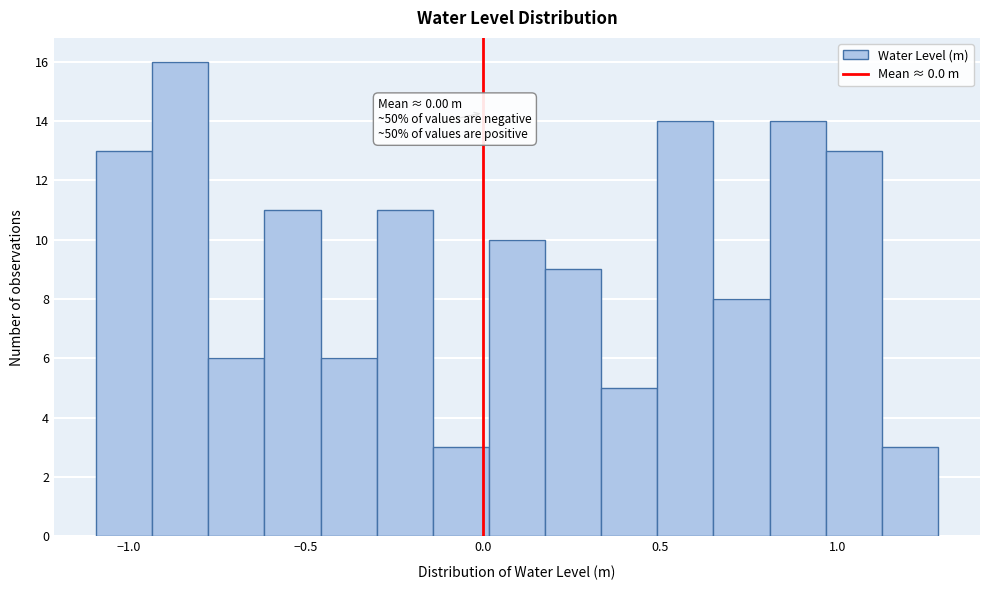

Read against the x-axis, roughly where is the centre of the tallest bar?

-0.85